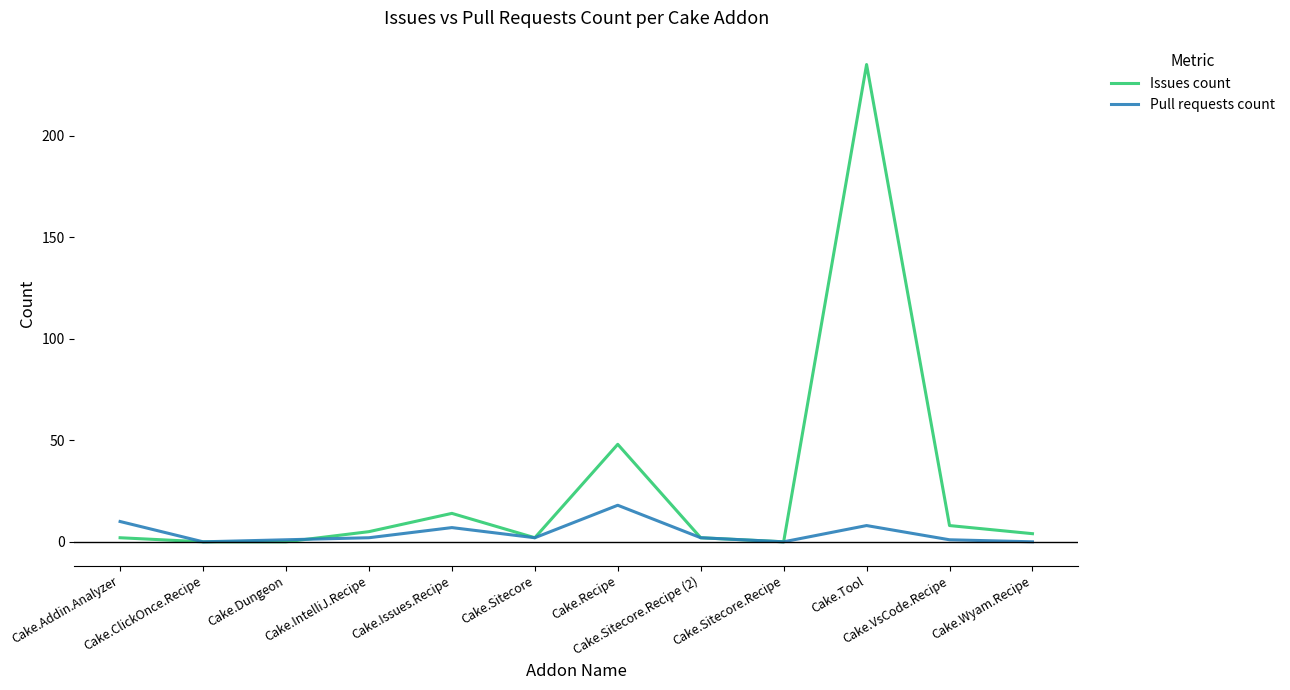

What is the difference between the second highest and second lowest values in the Pull requests count series?

10